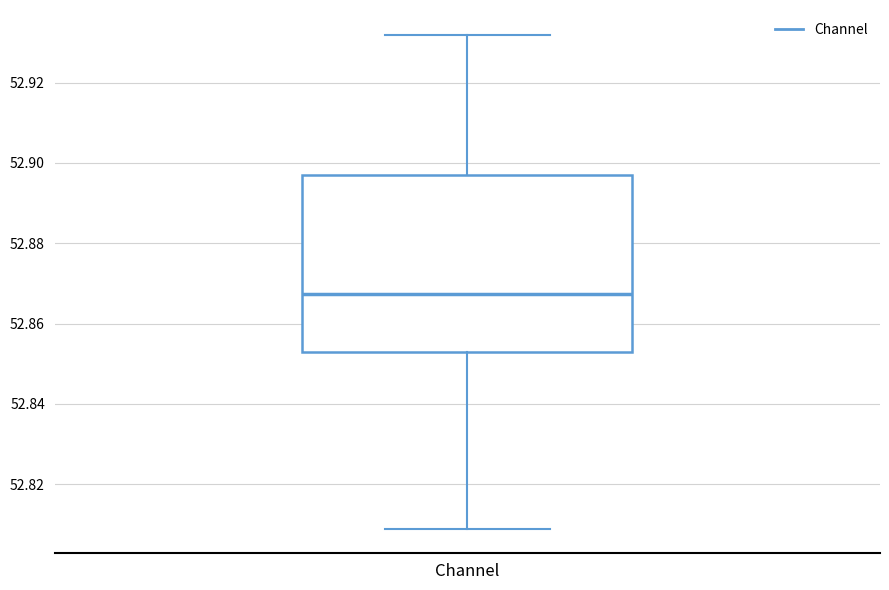

Transcribe this box plot: give where the median line is, the range the box spans, and where the two whiskers end, as read against the y-axis. The values are not printed on the chart, so give them approximately, as read against the axis.

median 52.868, box 52.852 to 52.896, whiskers 52.808 to 52.932